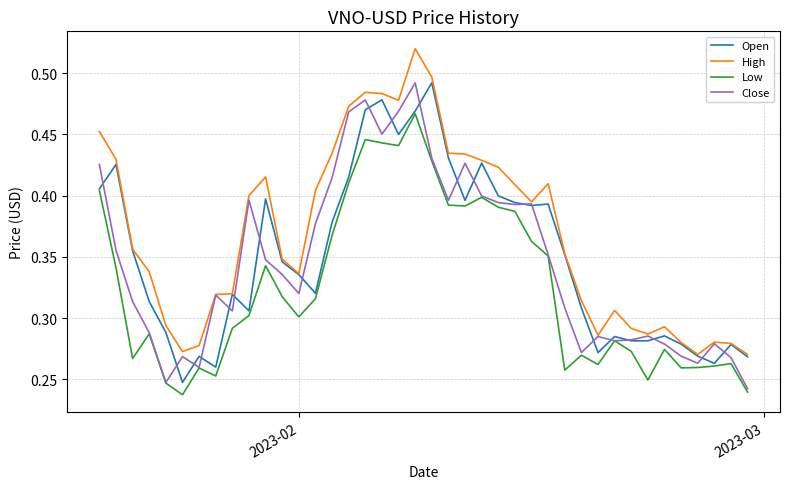

True or false: Low and High intersect in this chart.

False